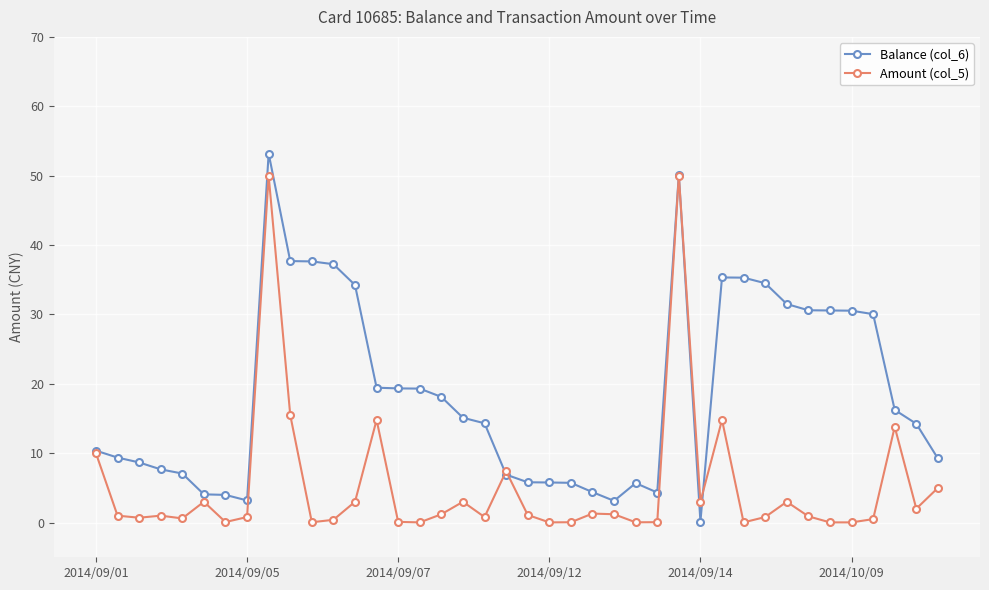

What is the maximum value for Balance (col_6)?

53.2